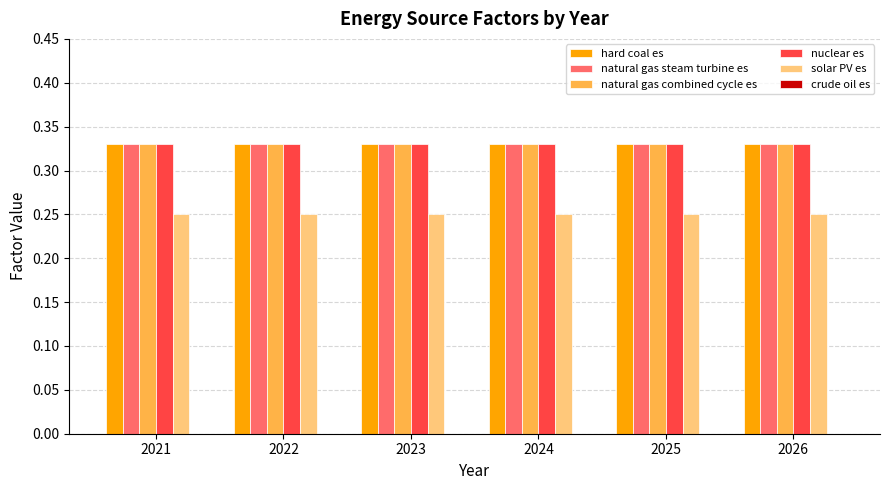

At how many categories does at least one series exceed 0?

6